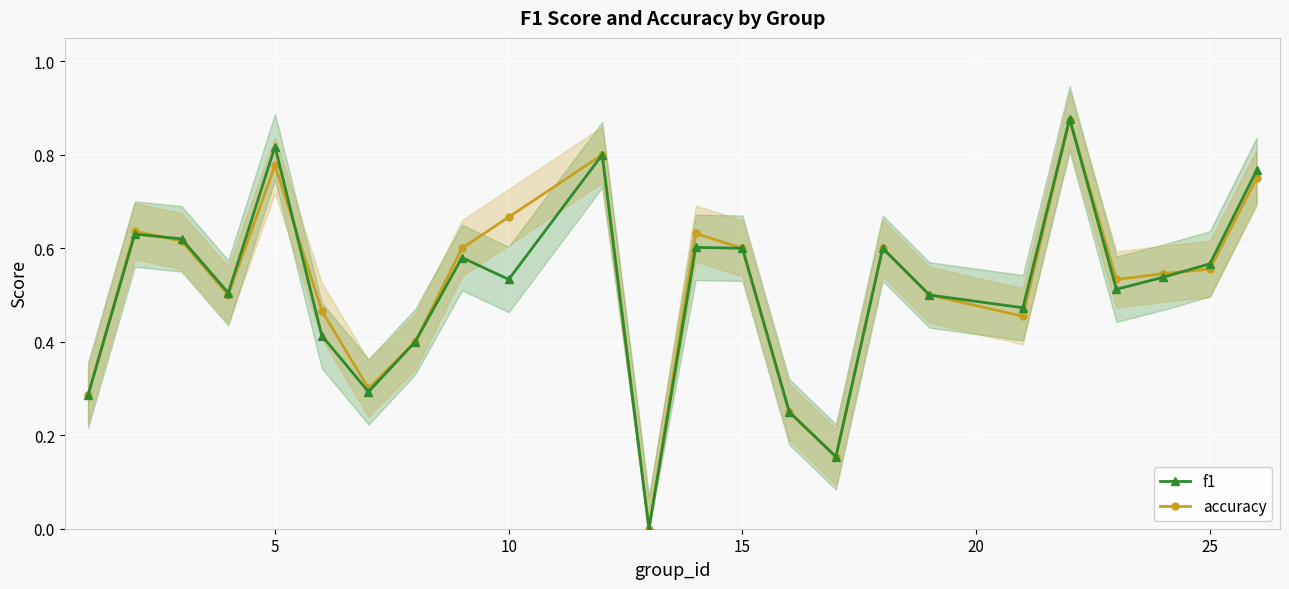

Rank the series by their average value, from lowest to highest.

f1, accuracy